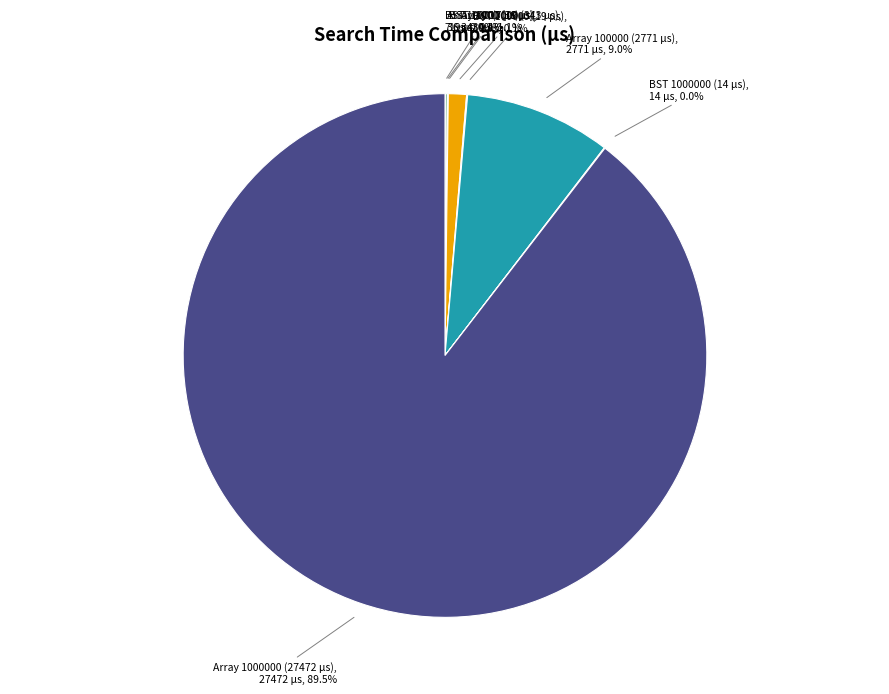

Is there any slice that represents more than half of the pie?

Yes